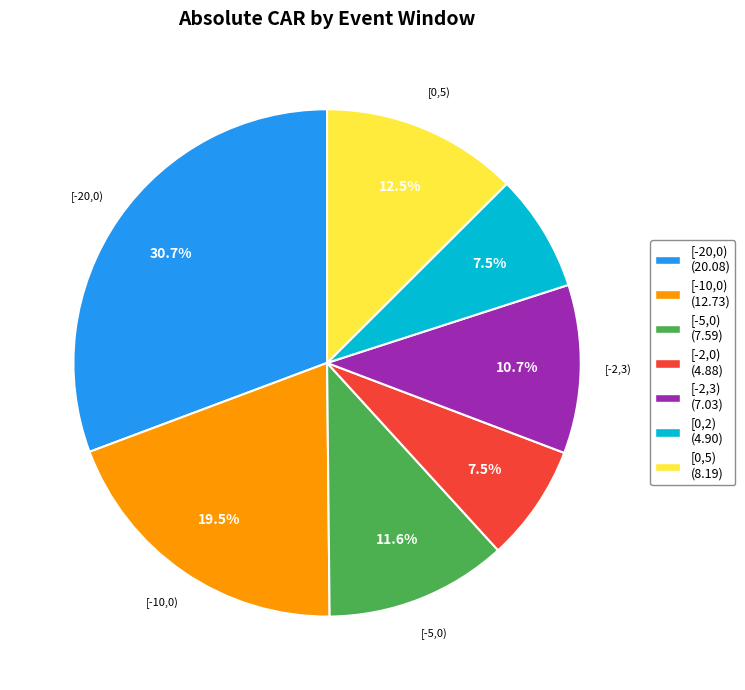

The [0,5) slice represents 1% of the pie. True or false?

False